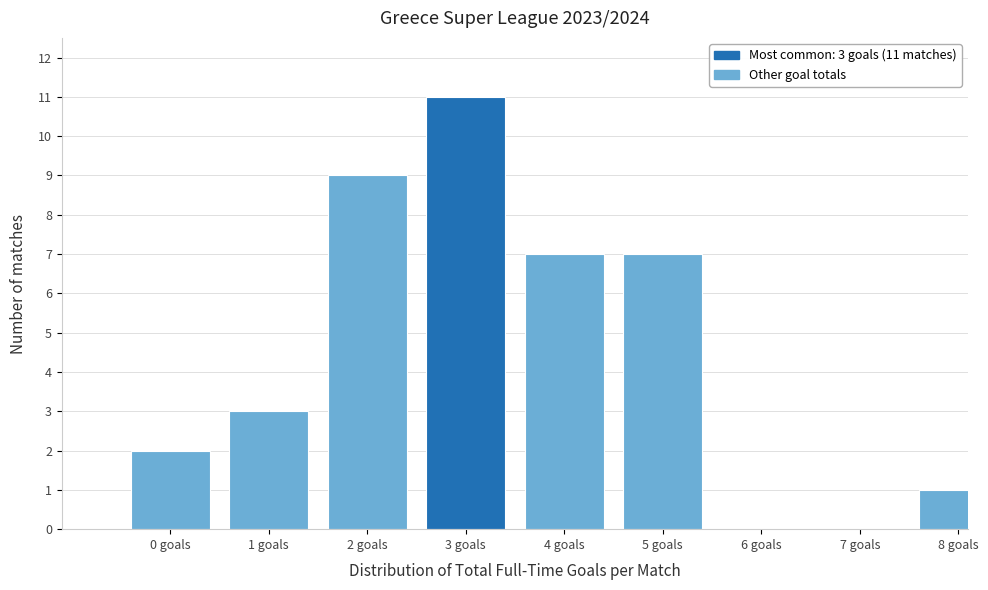

Reading right to left, what are all the values shown in this chart?

8 goals=1	7 goals=0	6 goals=0	5 goals=7	4 goals=7	3 goals=11	2 goals=9	1 goals=3	0 goals=2